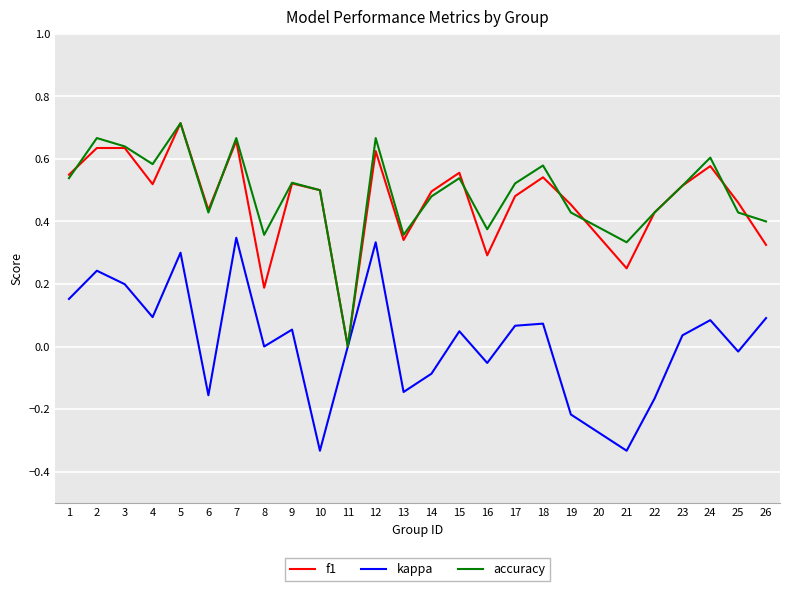

Is the value of f1 at 24 greater than the value of accuracy at 5?

No